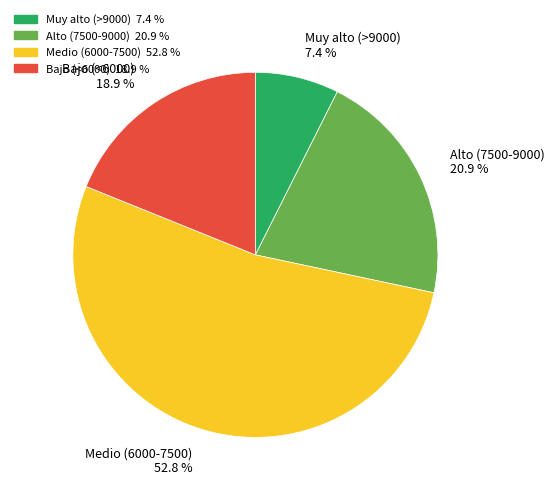

Rank the categories by value from lowest to highest.

Muy alto (>9000), Bajo (<6000), Alto (7500-9000), Medio (6000-7500)